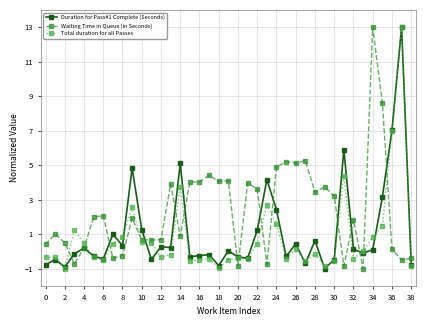

What is the value of the Waiting Time in Queue (in Seconds) point at the 23rd from the left?

3.6